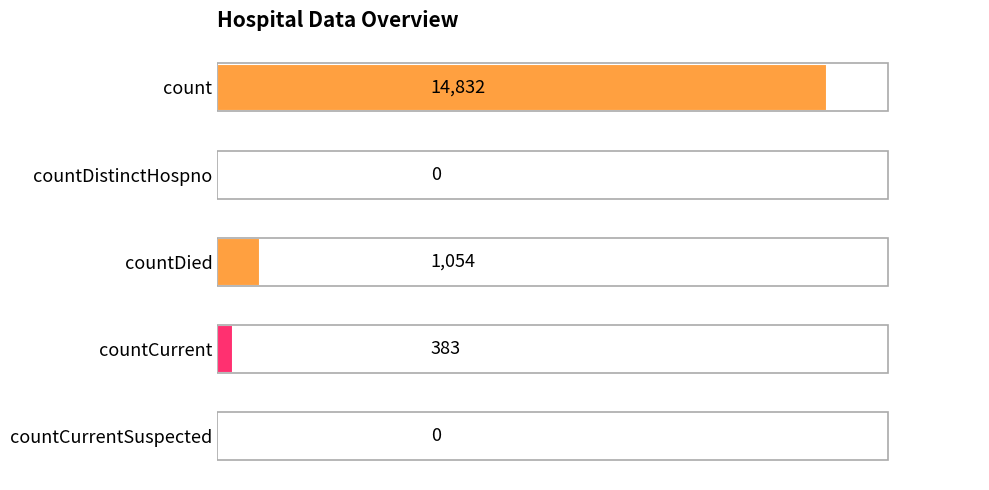

How many distinct data groups are displayed?

1